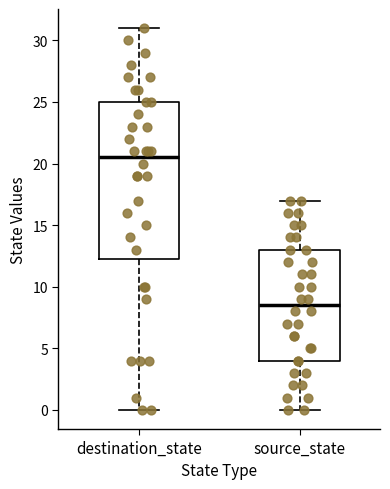

Reading left to right, transcribe this box plot: for each box, give where its median line is, the range the box spans, and where its two whiskers end, as read against the y-axis. The values are not printed on the chart, so give them approximately, as read against the axis.

destination_state: median 20.5, box 12.5 to 25.0, whiskers 0.0 to 31.0
source_state: median 8.5, box 4.0 to 13.0, whiskers 0.0 to 17.0